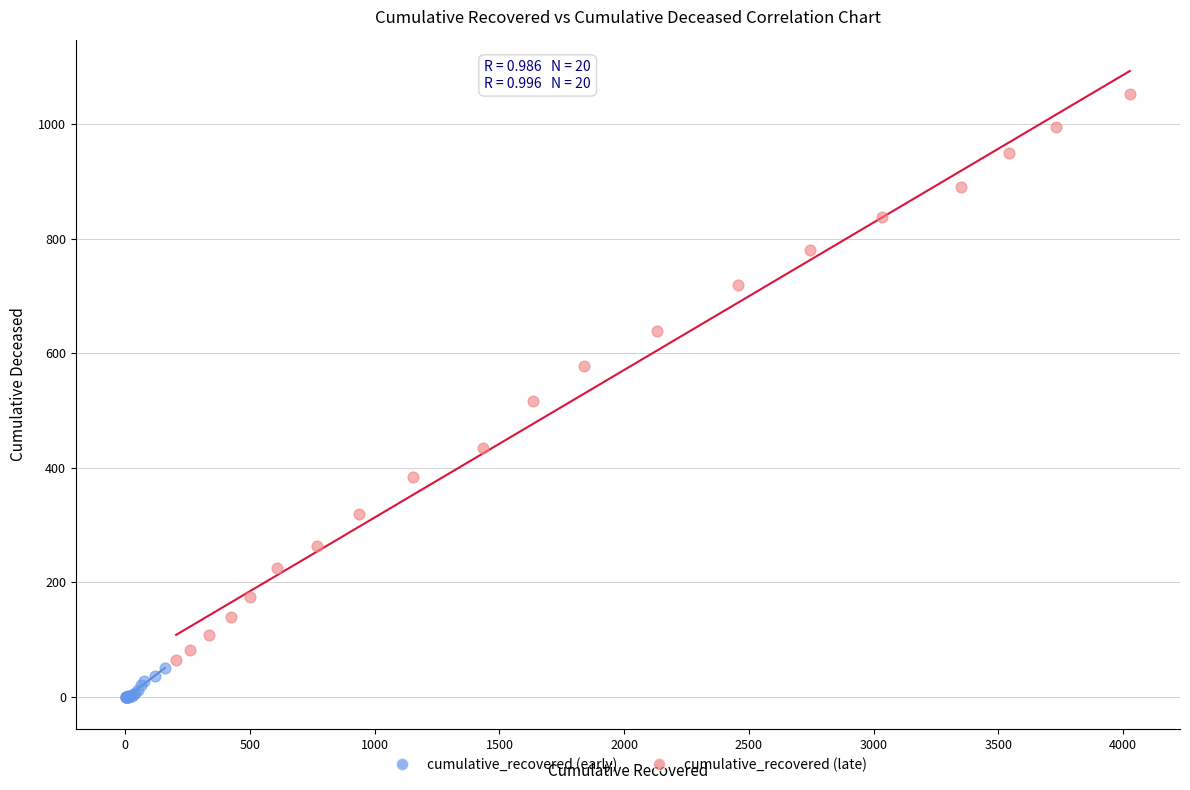

Which series has the largest Y range (max minus min)?

cumulative_recovered (late)